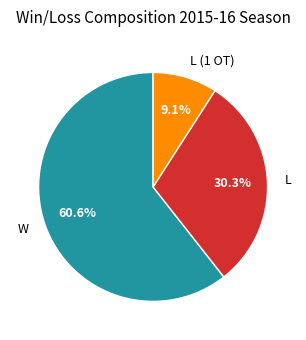

Is it true that W is 66% of the pie?

False